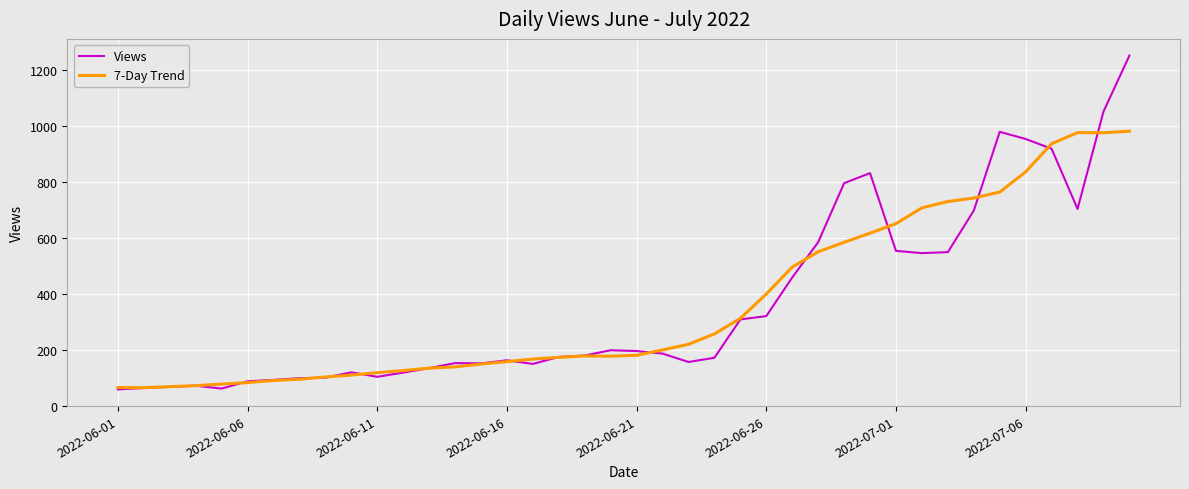

After their last crossing, which series has the higher values: Views or 7-Day Trend?

Views